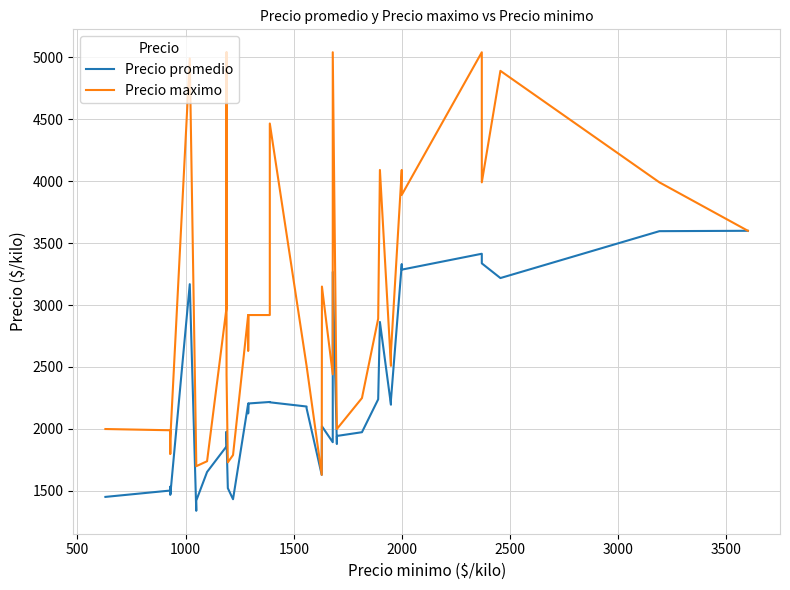

True or false: Precio promedio has more than 2 points higher than both neighbors.

True